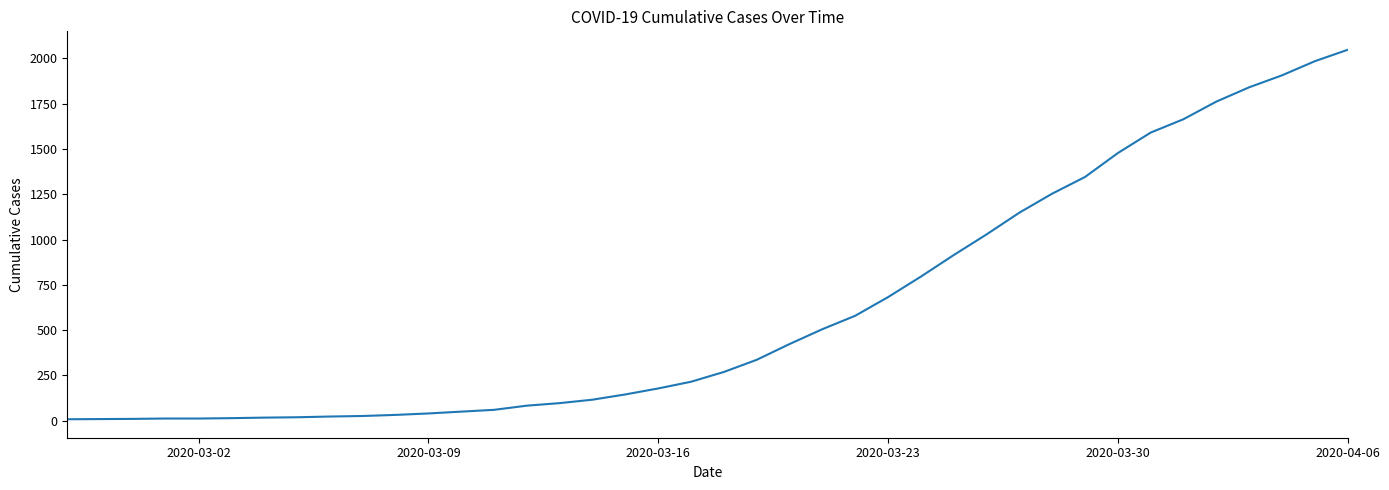

What is the minimum value shown in the chart?

8